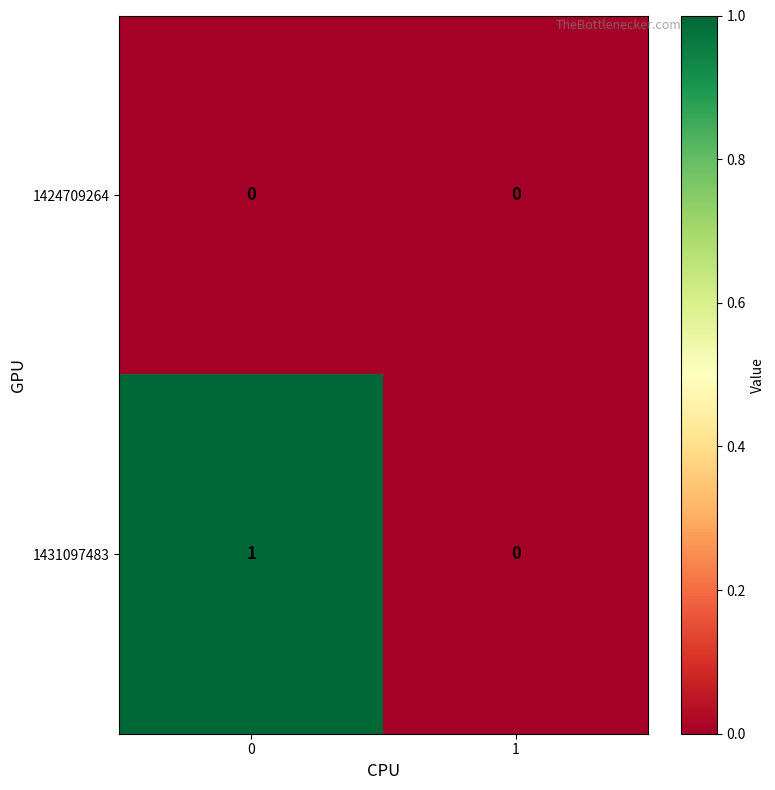

Which series has the largest total across all categories?

1431097483